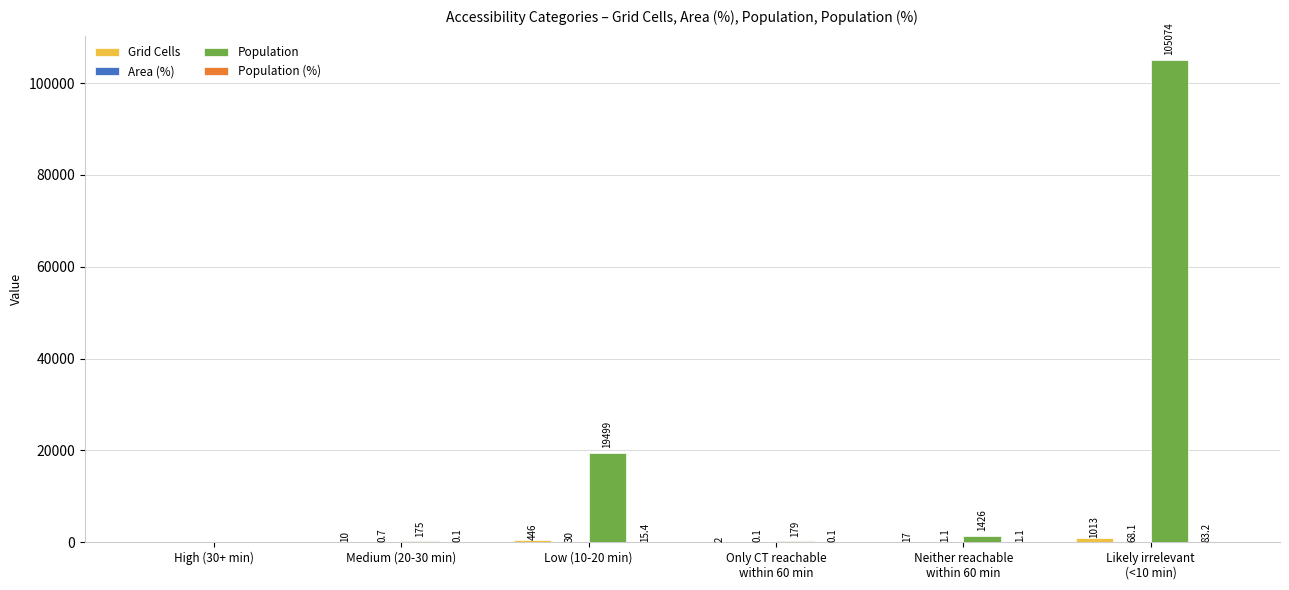

Which series changed the most between High (30+ min) and Medium (20-30 min)?

Population